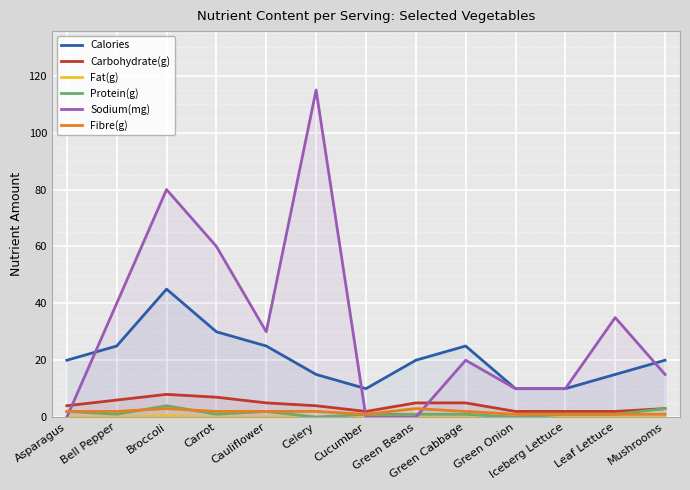

What is the value of the Calories point at the 8th from the left?

20.0